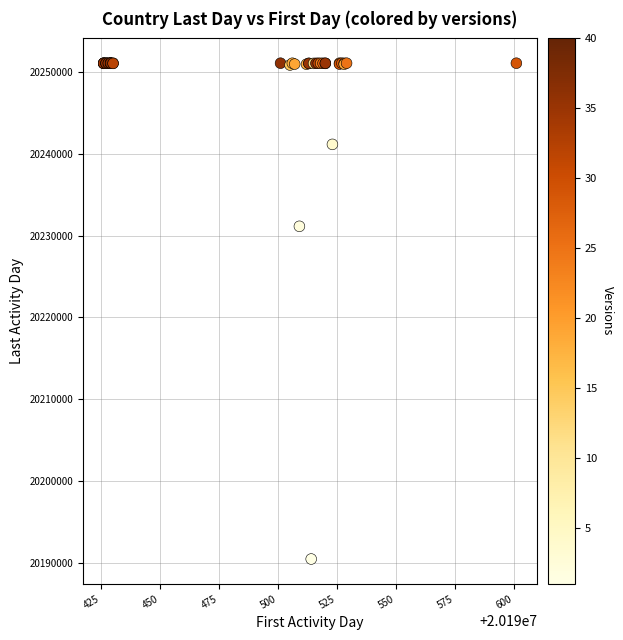

What Y value in the scatter plot is closest to 20220772?

20231121